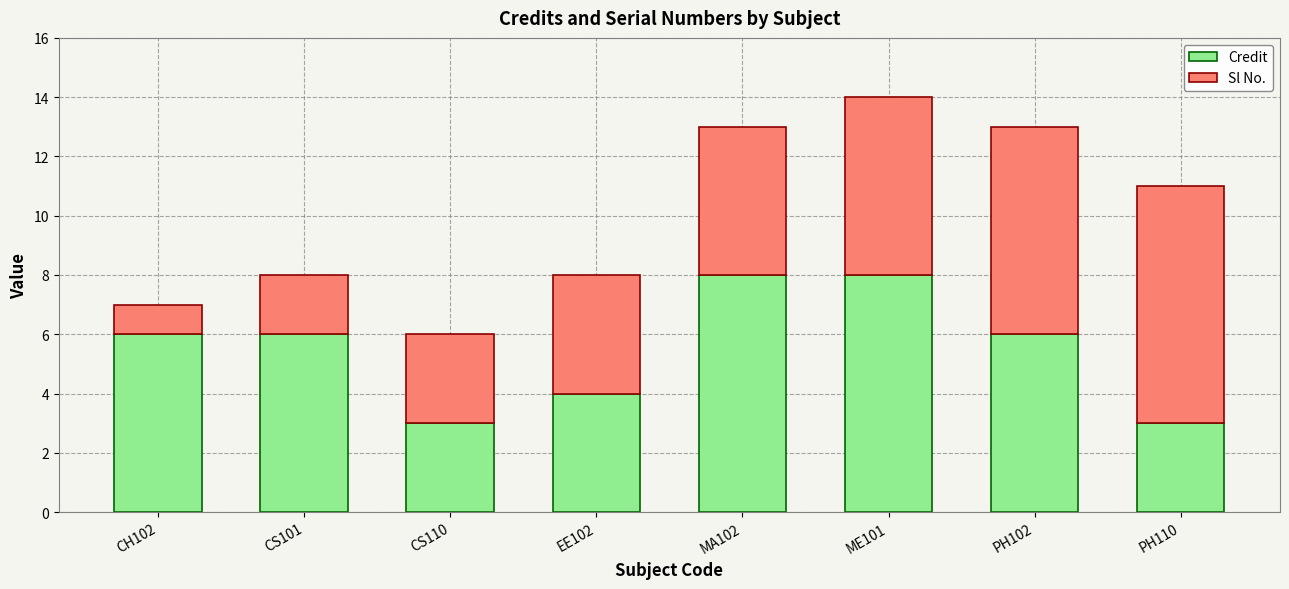

The value of Credit at CH102 is 6. True or false?

True